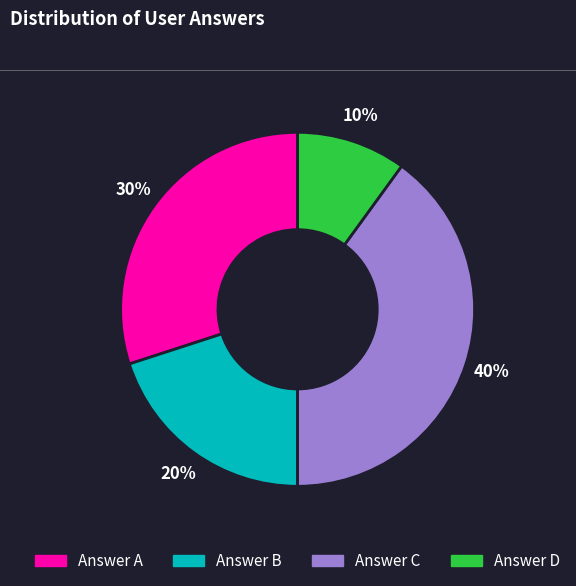

To the nearest percent, what is the average slice percentage?

25%